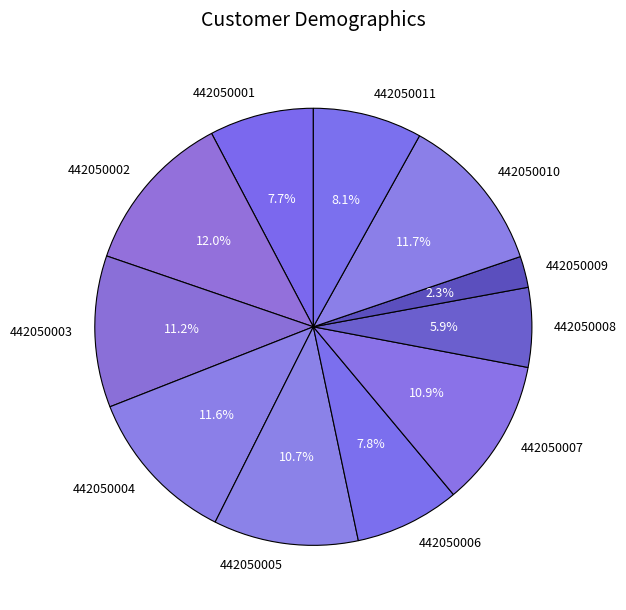

Is there a majority slice in this chart?

No